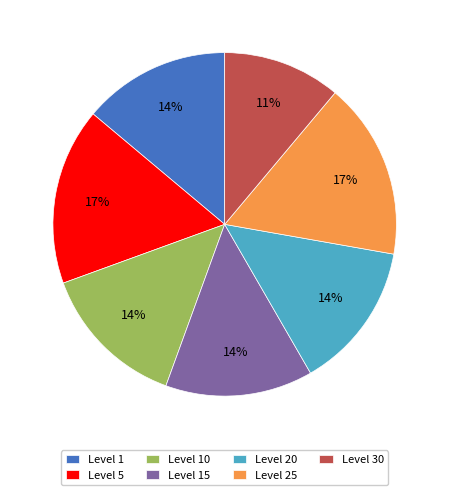

Count the number of slices in the pie.

7